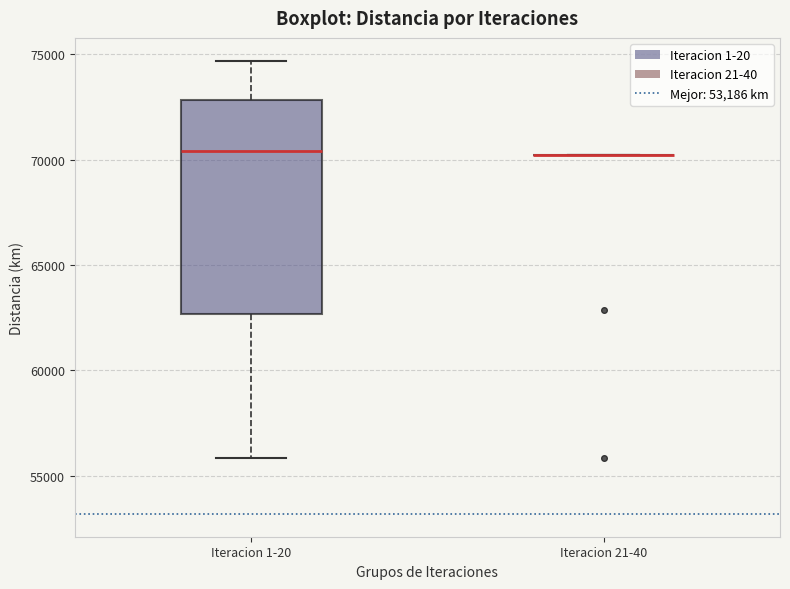

Reading left to right, transcribe this box plot: for each box, give where its median line is, the range the box spans, and where its two whiskers end, as read against the y-axis. The values are not printed on the chart, so give them approximately, as read against the axis.

Iteracion 1-20: median 70500, box 62500 to 73000, whiskers 56000 to 74500
Iteracion 21-40: box collapsed to a line at 70000, whiskers 70000 to 70500